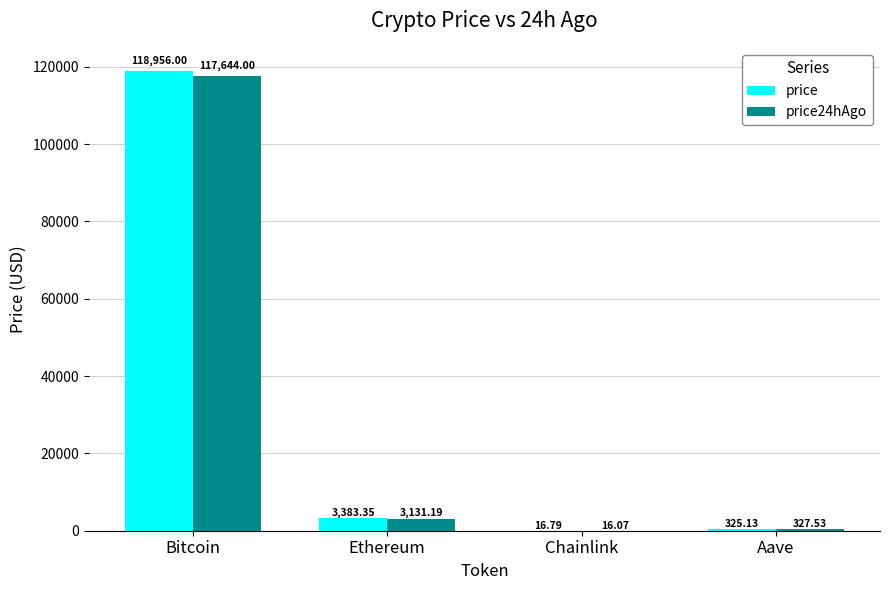

Where does the price24hAgo series first go above 3131?

Bitcoin